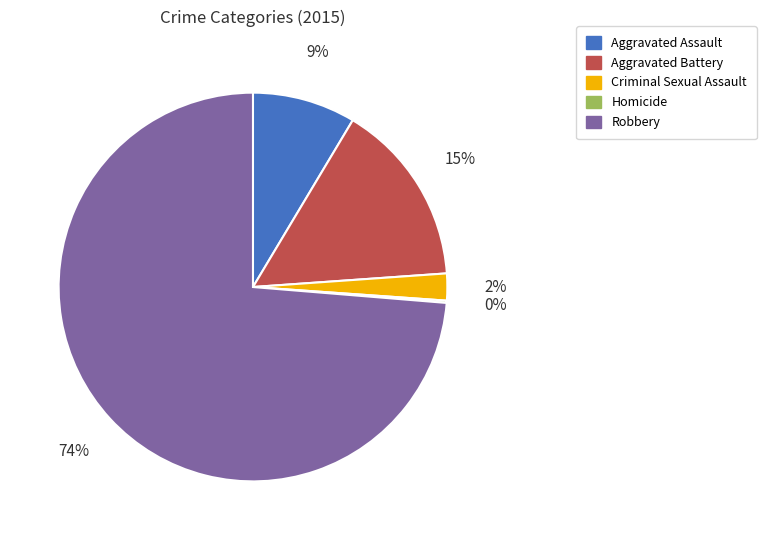

Is there any slice that represents more than half of the pie?

Yes